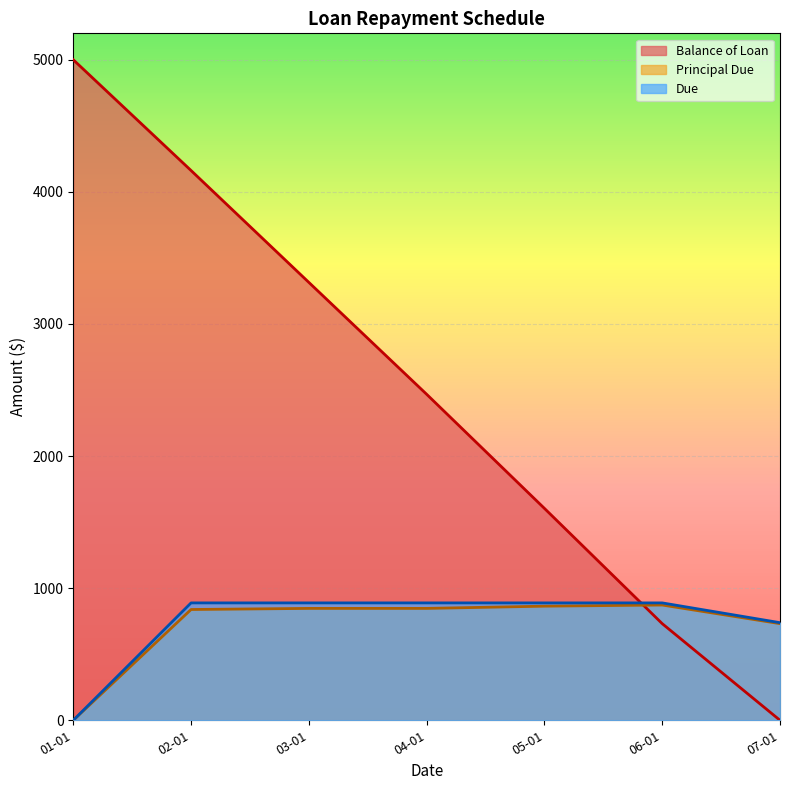

Count the number of categories in the chart.

7